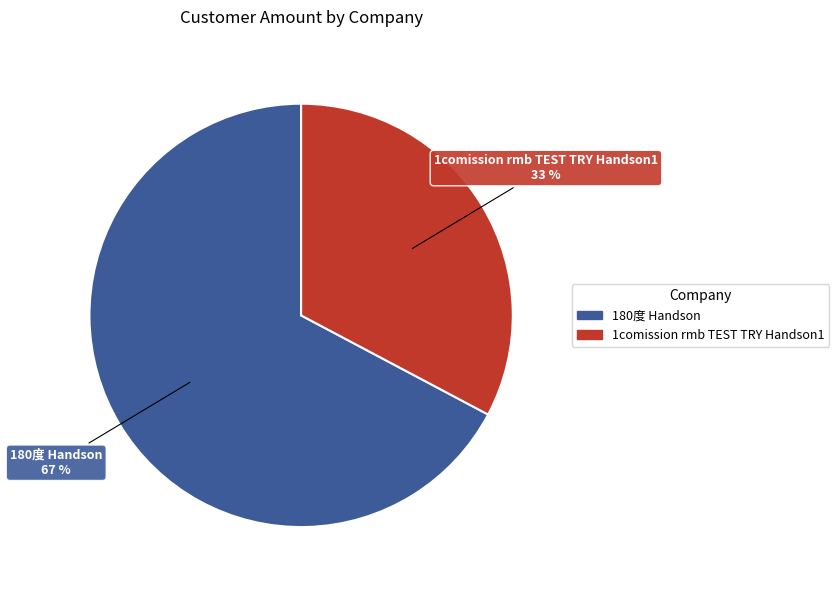

Which has a higher value, 1comission rmb TEST TRY Handson1 or 180度 Handson?

180度 Handson